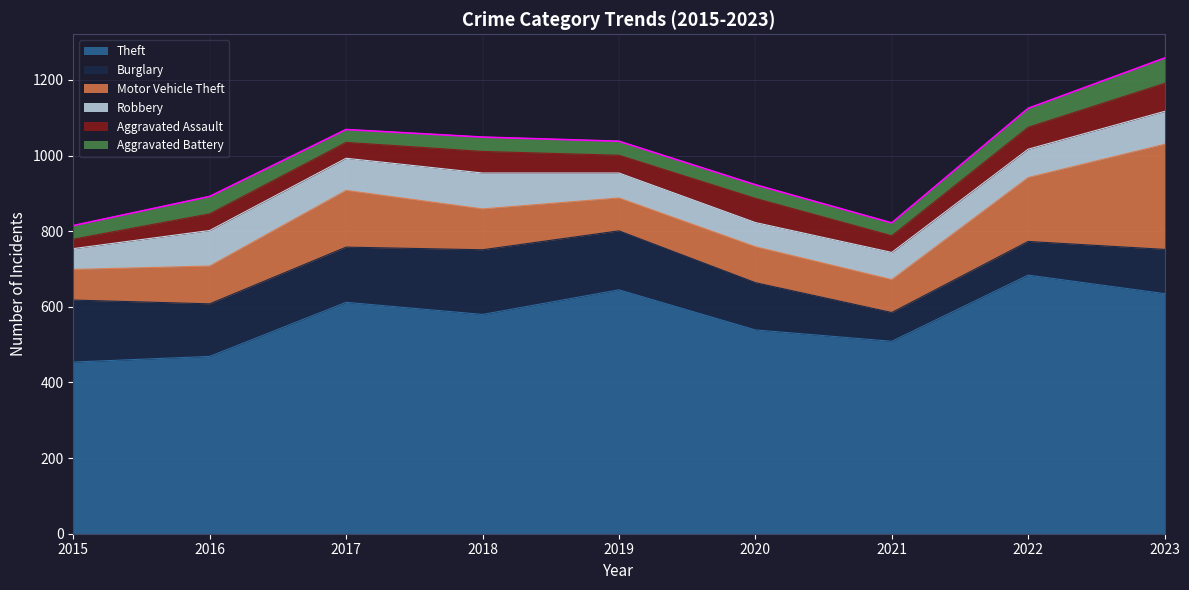

At which category does Motor Vehicle Theft reach its first local valley?

2019